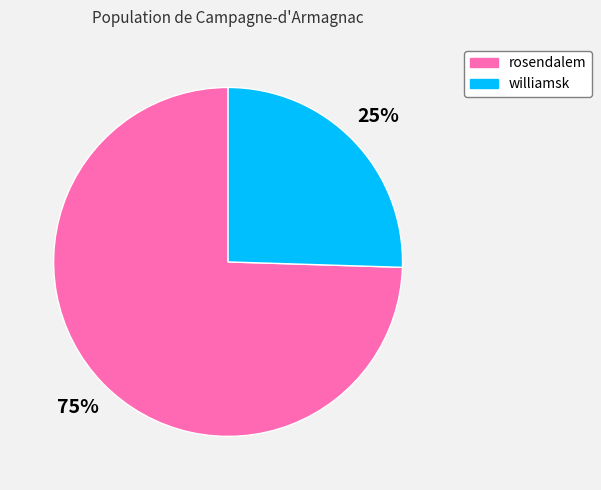

What is the smallest slice in the pie chart?

williamsk